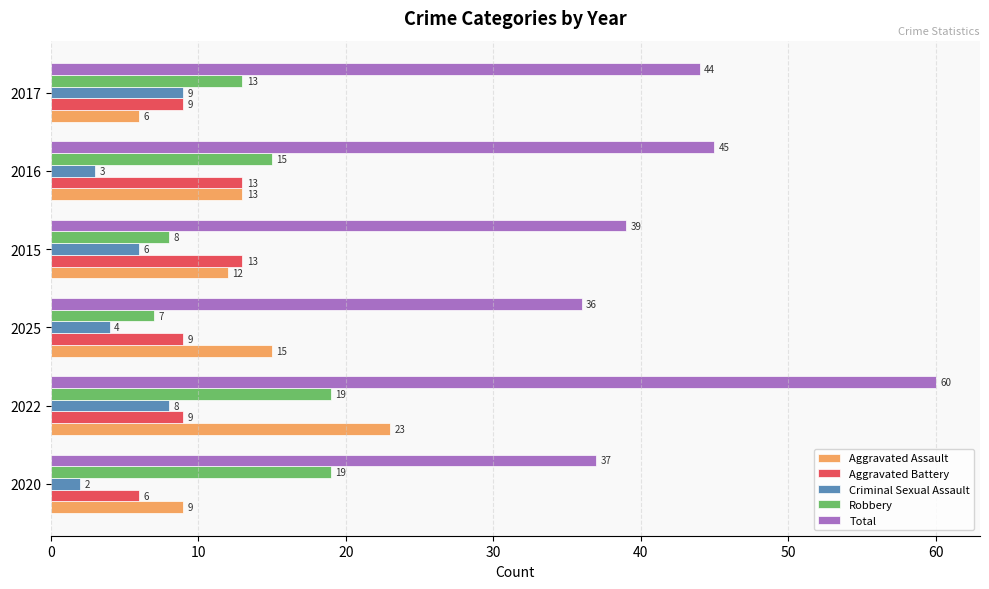

What is the lowest value of the Total series?

36